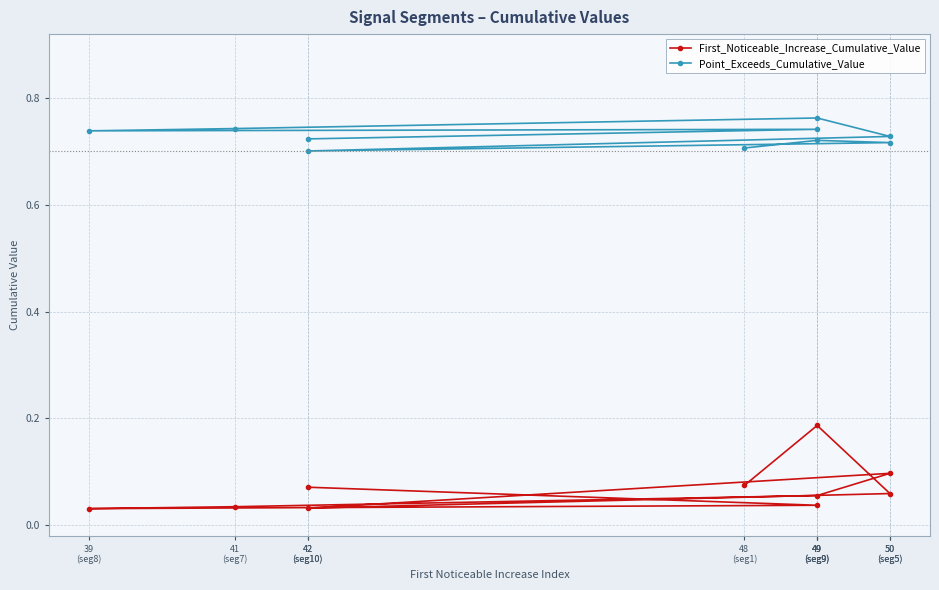

At 49
(seg9), list the series in order from smallest to largest.

First_Noticeable_Increase_Cumulative_Value, Point_Exceeds_Cumulative_Value